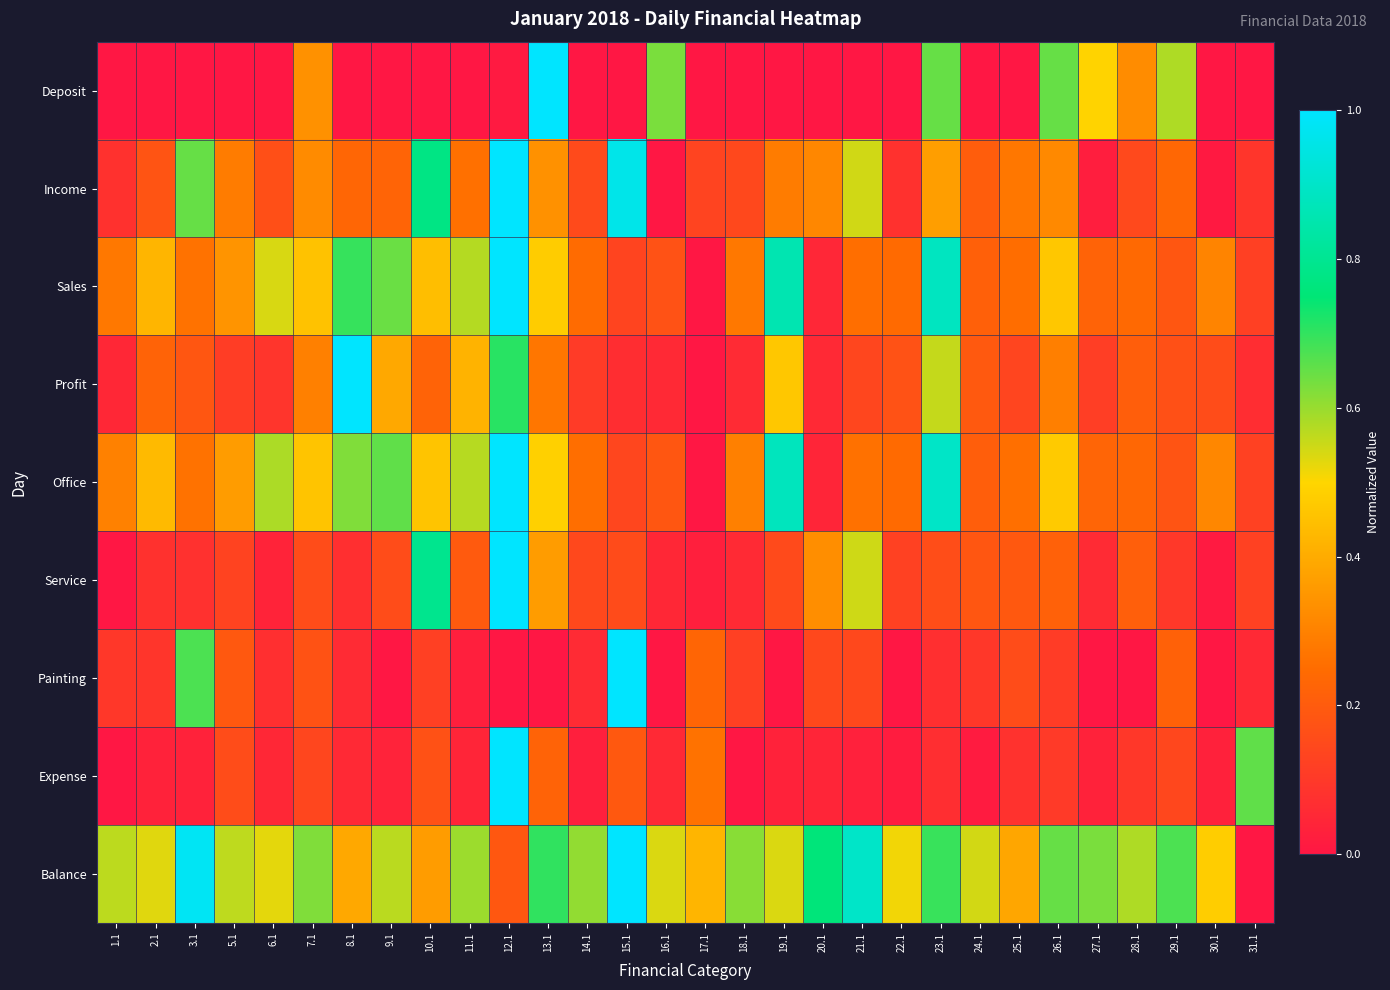

What is the spread (max minus min) of values at 9.1?

0.7